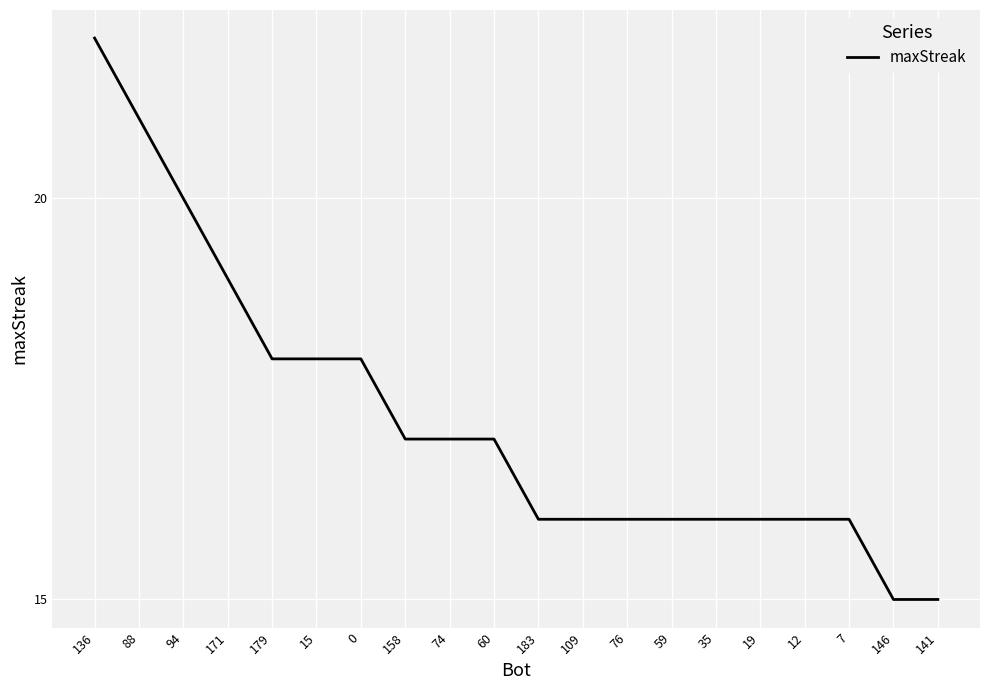

What is the difference between the maximum and minimum values?

7